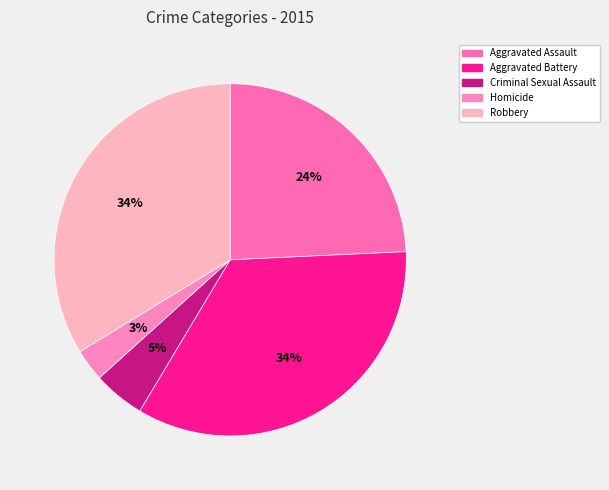

What percentage is the Aggravated Assault slice, to the nearest percent?

24%